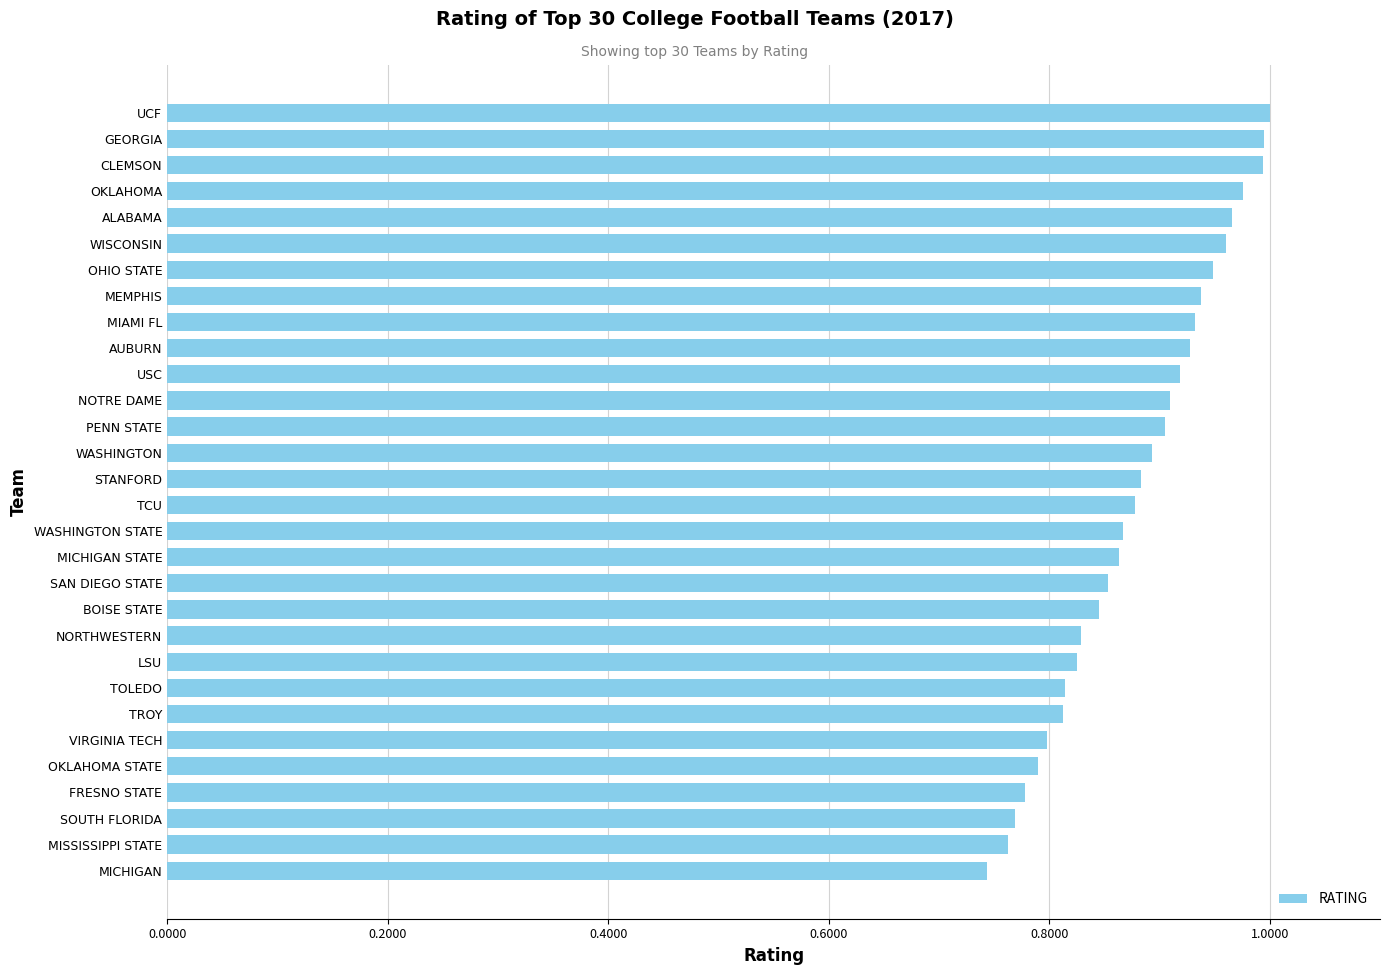

True or false: the data shows 0.8 at OKLAHOMA STATE.

True